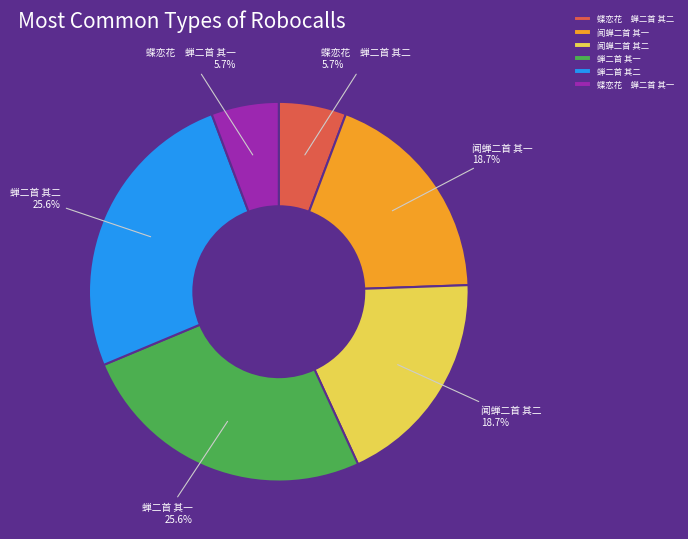

Does any single category account for the majority?

No